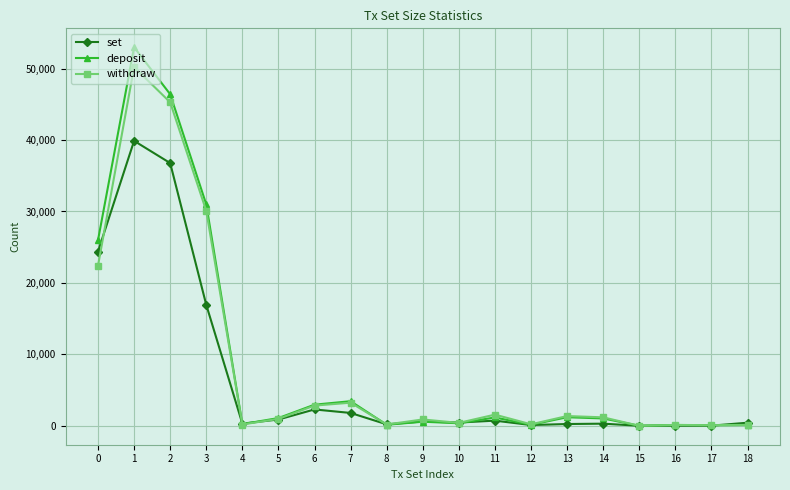

Which series changed the most between 3 and 11?

deposit